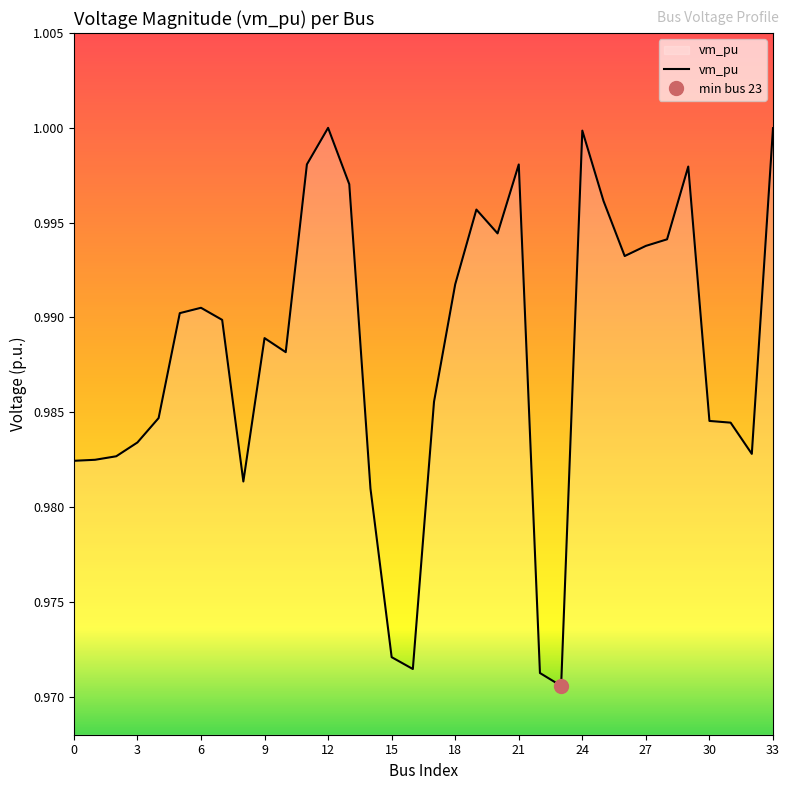

Between 28 and 27, which is larger?

28